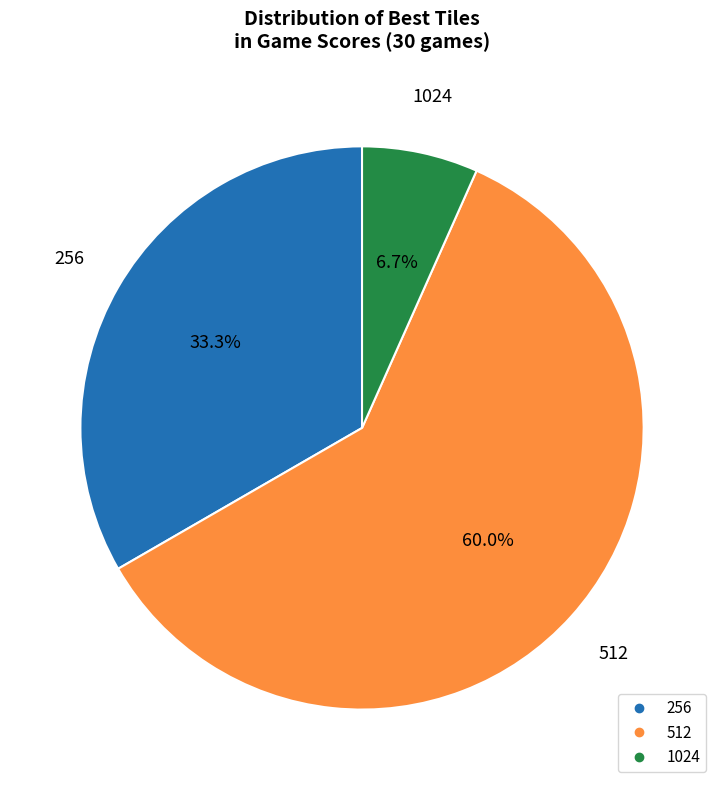

How many segments does this pie chart have?

3